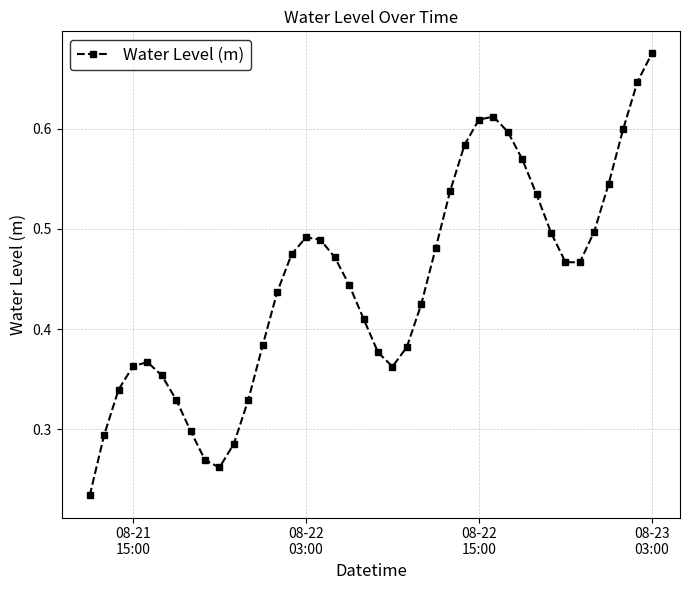

How many interior local peaks (higher than both neighbors) does the data have?

3